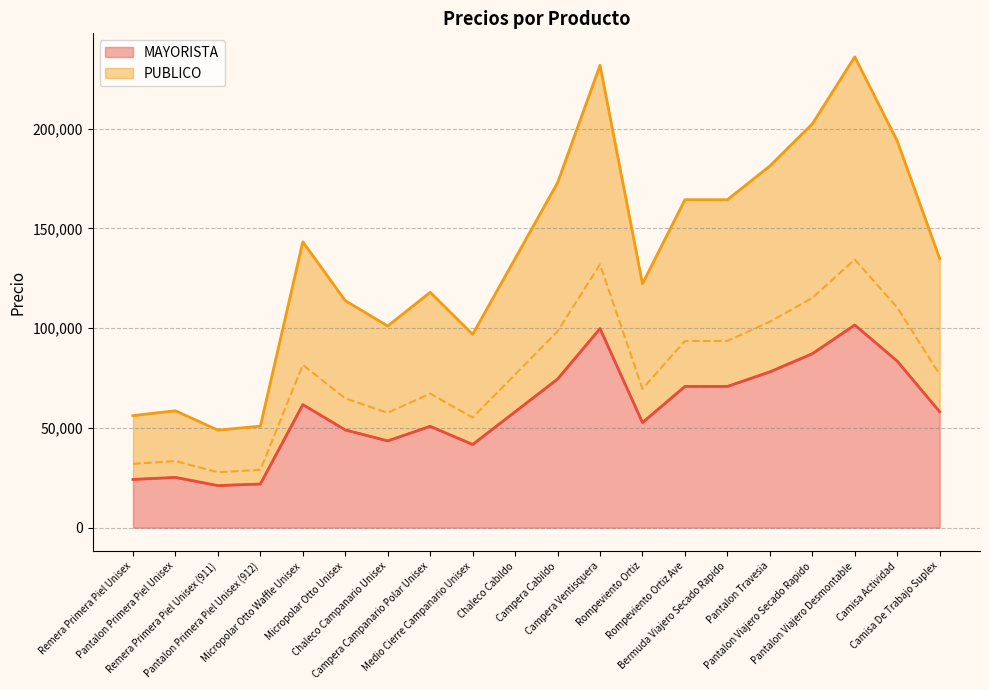

At which category does MAYORISTA reach its first local valley?

Remera Primera Piel Unisex (911)